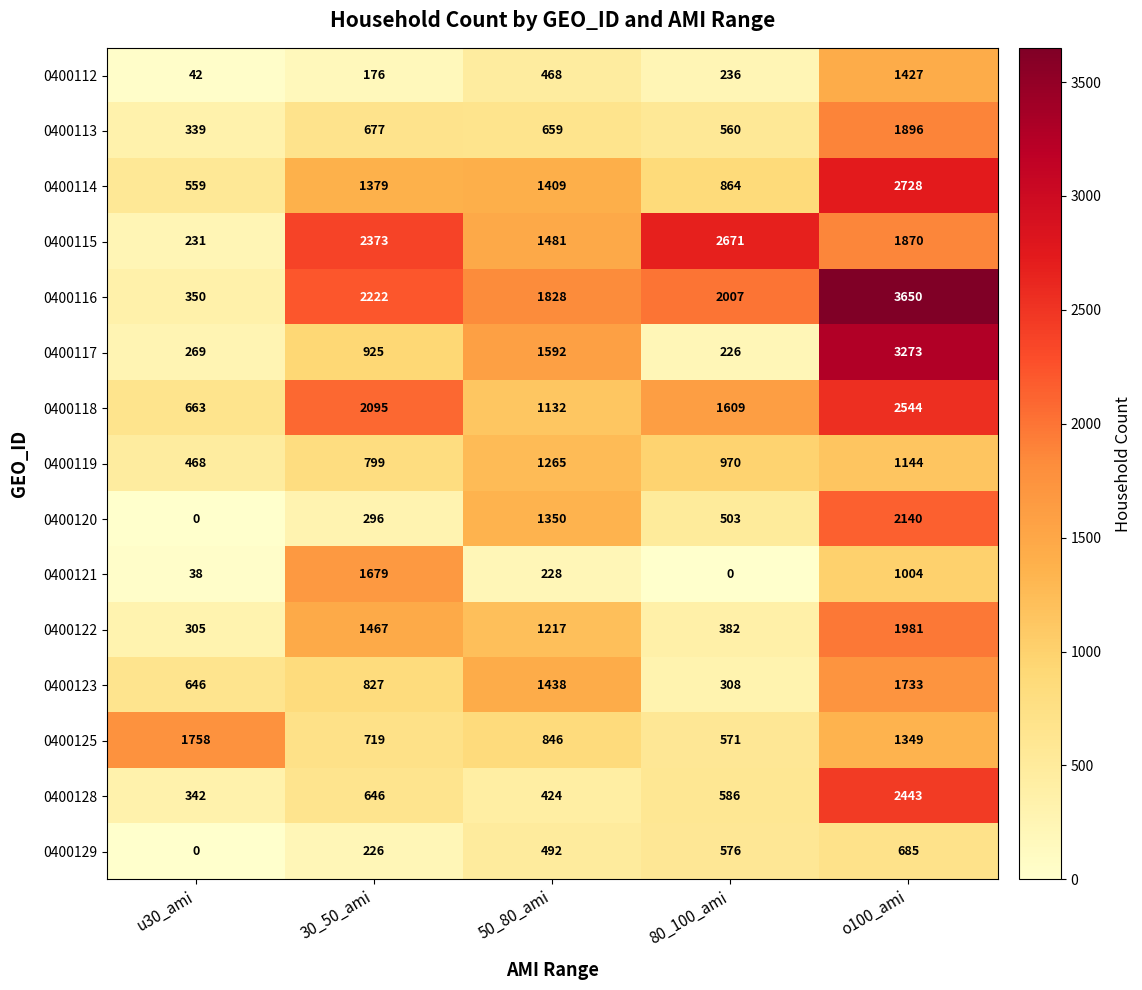

What is the total value across all series at 80_100_ami?

12069